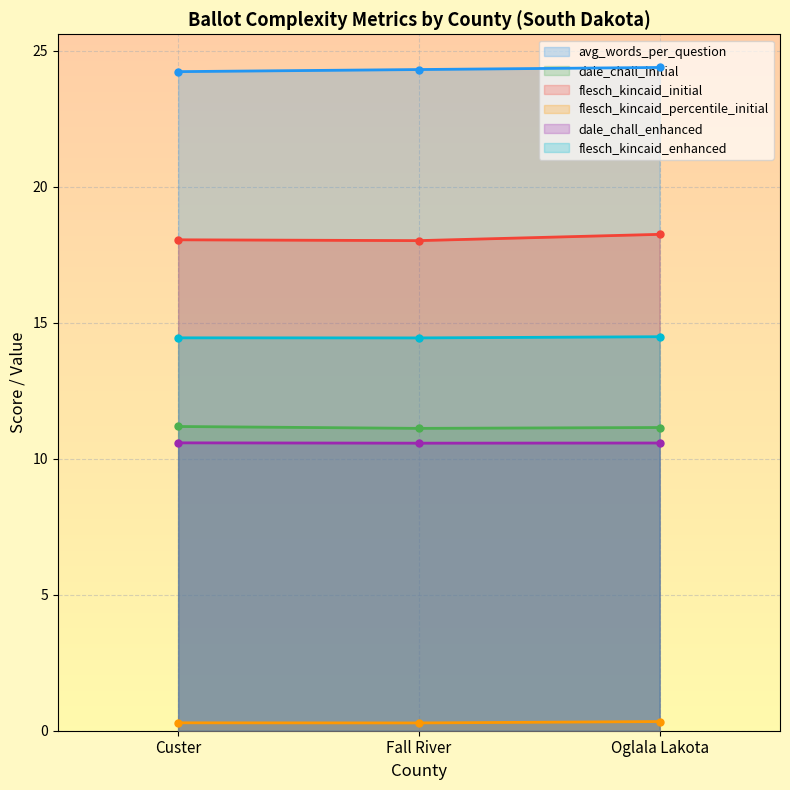

Count the flesch_kincaid_enhanced values in the range 14 to 15.

3